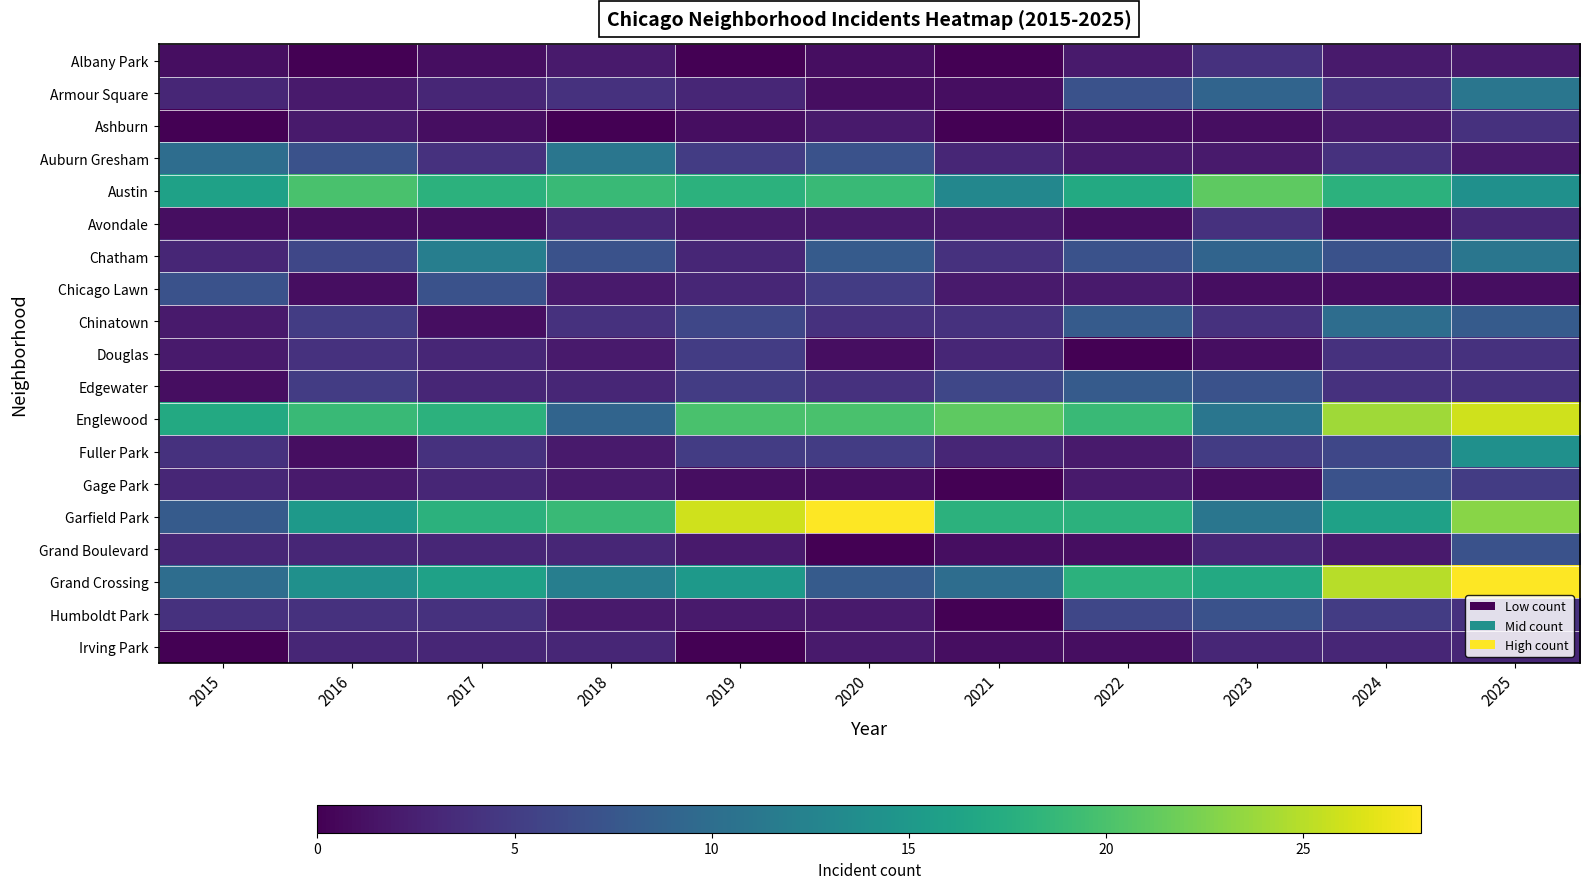

Reading left to right, what are all the values shown in this chart?

Albany Park: 2015=1	2016=0	2017=1	2018=2	2019=0	2020=1	2021=0	2022=2	2023=4	2024=2	2025=2
Armour Square: 2015=3	2016=2	2017=3	2018=4	2019=3	2020=1	2021=1	2022=7	2023=9	2024=4	2025=11
Ashburn: 2015=0	2016=2	2017=1	2018=0	2019=1	2020=2	2021=0	2022=1	2023=1	2024=2	2025=4
Auburn Gresham: 2015=10	2016=7	2017=4	2018=11	2019=5	2020=7	2021=3	2022=2	2023=2	2024=4	2025=2
Austin: 2015=16	2016=20	2017=18	2018=19	2019=18	2020=19	2021=13	2022=17	2023=21	2024=18	2025=14
Avondale: 2015=1	2016=1	2017=1	2018=3	2019=2	2020=2	2021=2	2022=1	2023=4	2024=1	2025=3
Chatham: 2015=3	2016=6	2017=12	2018=7	2019=3	2020=8	2021=4	2022=7	2023=9	2024=7	2025=11
Chicago Lawn: 2015=7	2016=1	2017=7	2018=2	2019=3	2020=5	2021=2	2022=2	2023=1	2024=1	2025=1
Chinatown: 2015=2	2016=5	2017=1	2018=4	2019=6	2020=4	2021=4	2022=8	2023=4	2024=10	2025=8
Douglas: 2015=2	2016=4	2017=3	2018=2	2019=5	2020=1	2021=3	2022=0	2023=1	2024=4	2025=4
Edgewater: 2015=1	2016=5	2017=3	2018=3	2019=5	2020=4	2021=6	2022=8	2023=7	2024=4	2025=4
Englewood: 2015=17	2016=19	2017=18	2018=9	2019=20	2020=20	2021=21	2022=19	2023=11	2024=24	2025=26
Fuller Park: 2015=4	2016=1	2017=4	2018=2	2019=5	2020=5	2021=3	2022=2	2023=5	2024=6	2025=14
Gage Park: 2015=3	2016=2	2017=3	2018=2	2019=1	2020=1	2021=0	2022=2	2023=1	2024=7	2025=5
Garfield Park: 2015=8	2016=15	2017=18	2018=19	2019=26	2020=28	2021=18	2022=18	2023=11	2024=16	2025=23
Grand Boulevard: 2015=3	2016=3	2017=3	2018=3	2019=2	2020=0	2021=1	2022=1	2023=3	2024=2	2025=7
Grand Crossing: 2015=10	2016=14	2017=16	2018=12	2019=15	2020=8	2021=10	2022=18	2023=17	2024=25	2025=28
Humboldt Park: 2015=4	2016=4	2017=4	2018=2	2019=2	2020=2	2021=0	2022=6	2023=7	2024=5	2025=4
Irving Park: 2015=0	2016=3	2017=3	2018=3	2019=0	2020=2	2021=1	2022=1	2023=3	2024=3	2025=3